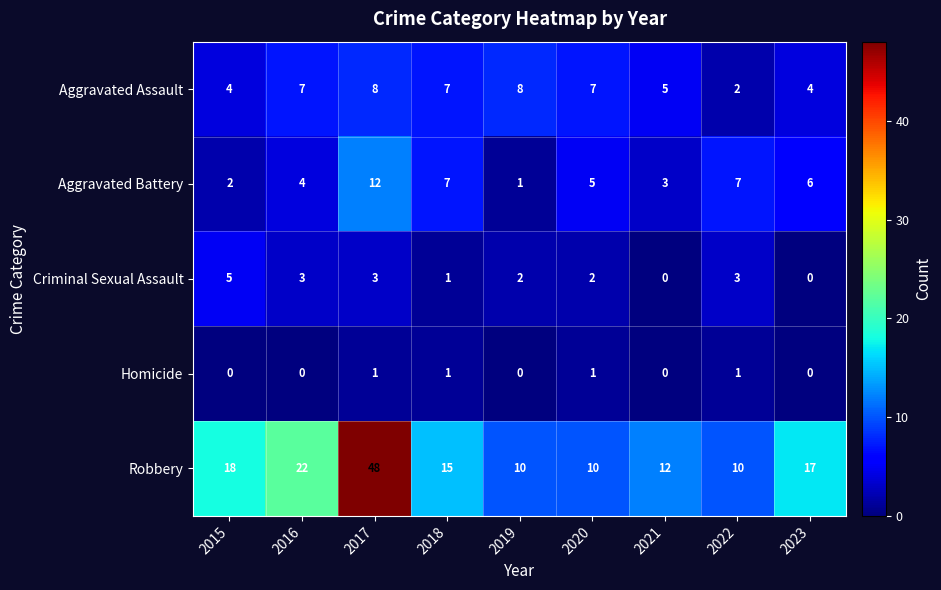

Rank the series at 2016 from lowest to highest value.

Homicide, Criminal Sexual Assault, Aggravated Battery, Aggravated Assault, Robbery